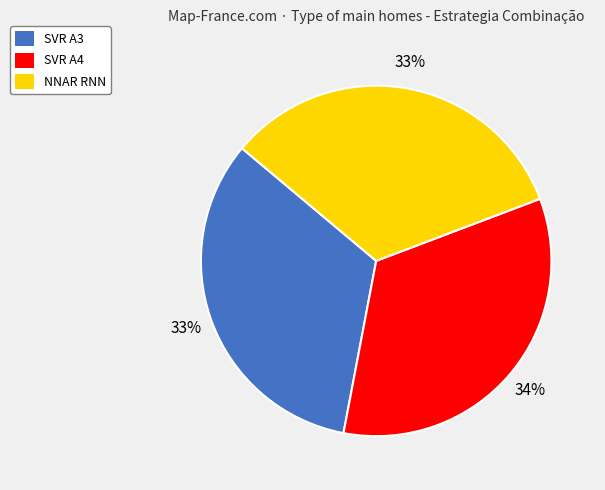

Which category has the biggest portion of the pie?

SVR A4